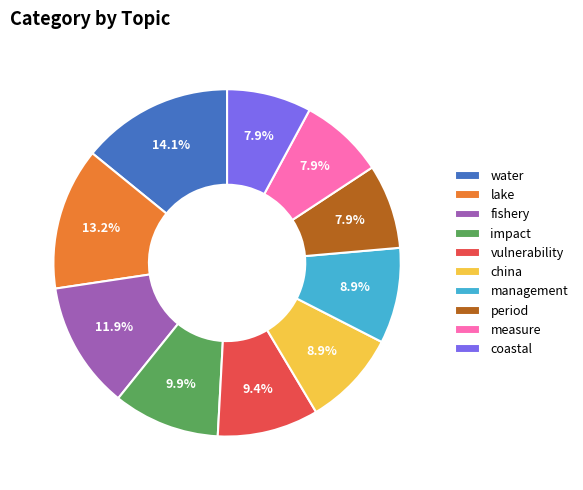

Is there any slice that represents more than half of the pie?

No